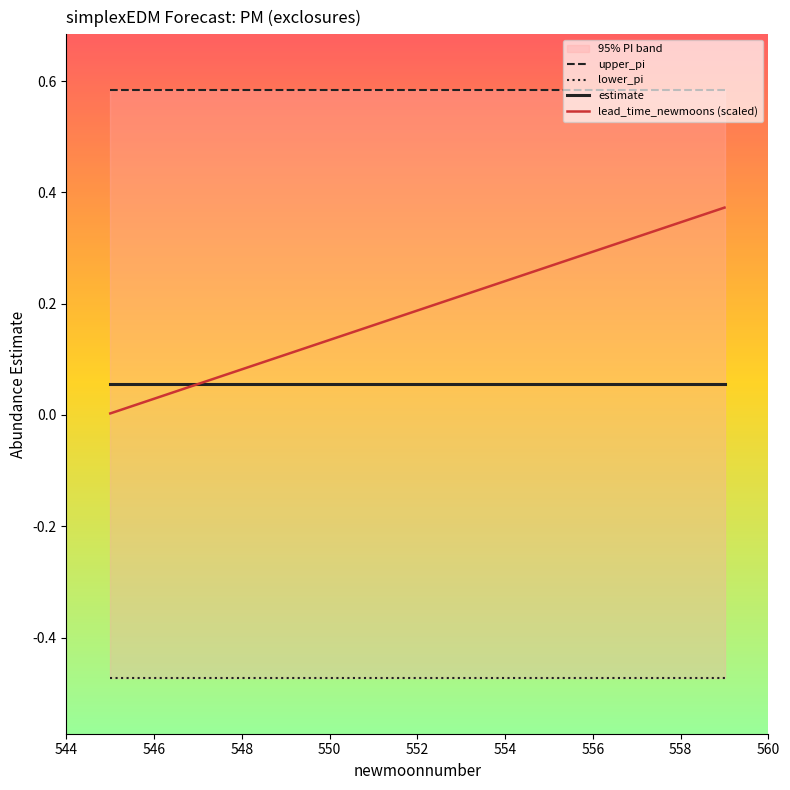

True or false: lead_time_newmoons (scaled) has a value of 0.3 at 556.

True